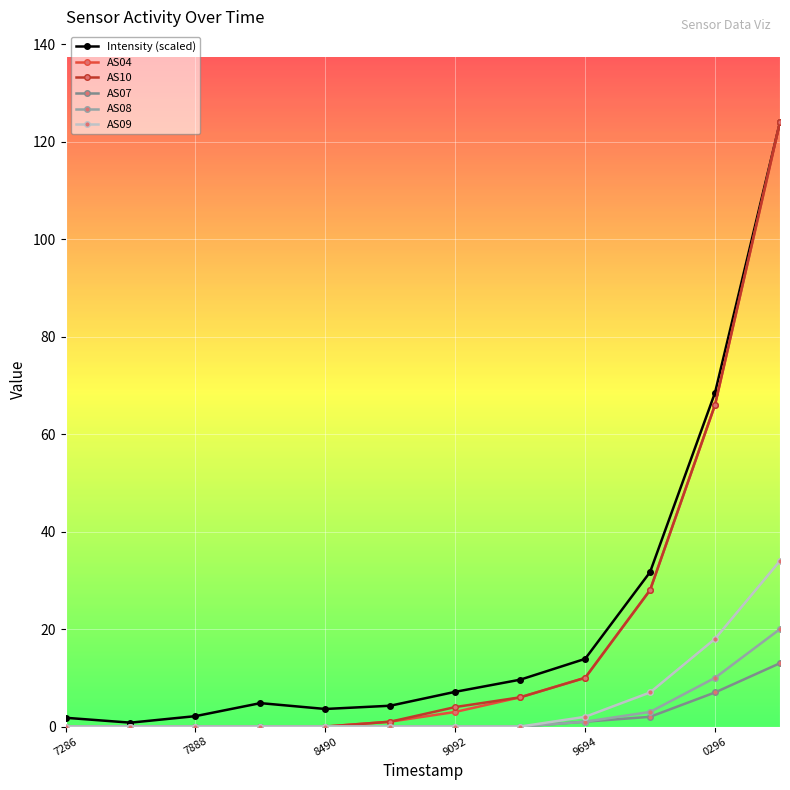

What is the maximum value shown in the chart?

124.0